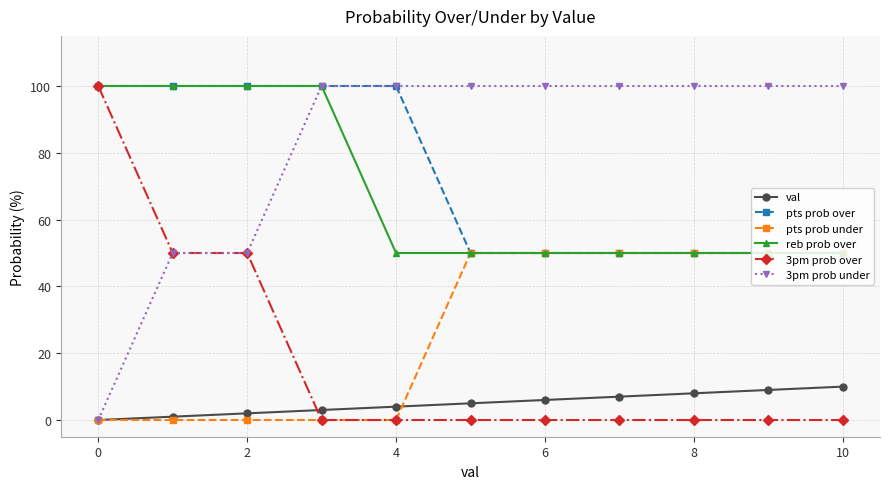

At how many categories does at least one series exceed 46?

11